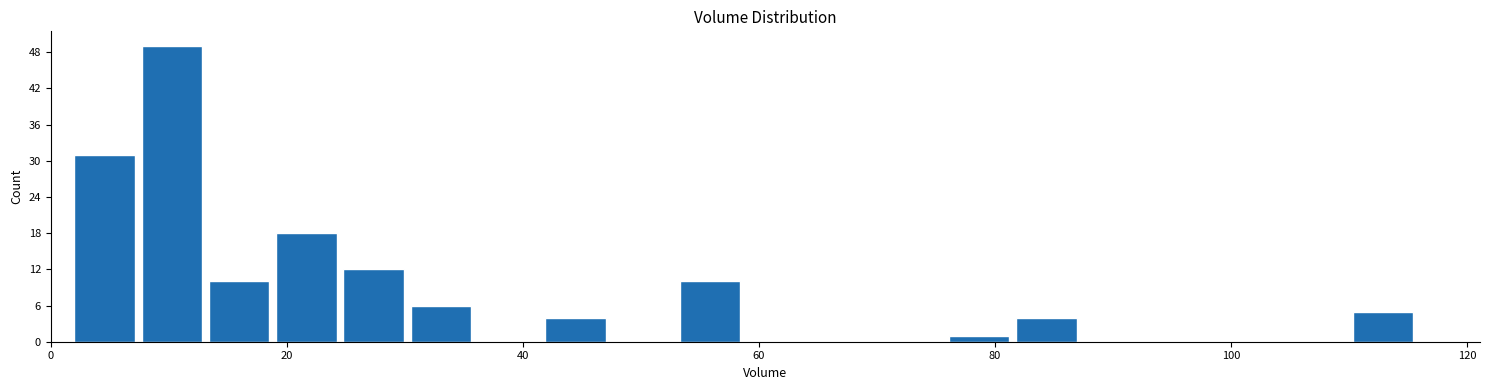

Read against the x-axis, roughly where is the centre of the tallest bar?

10